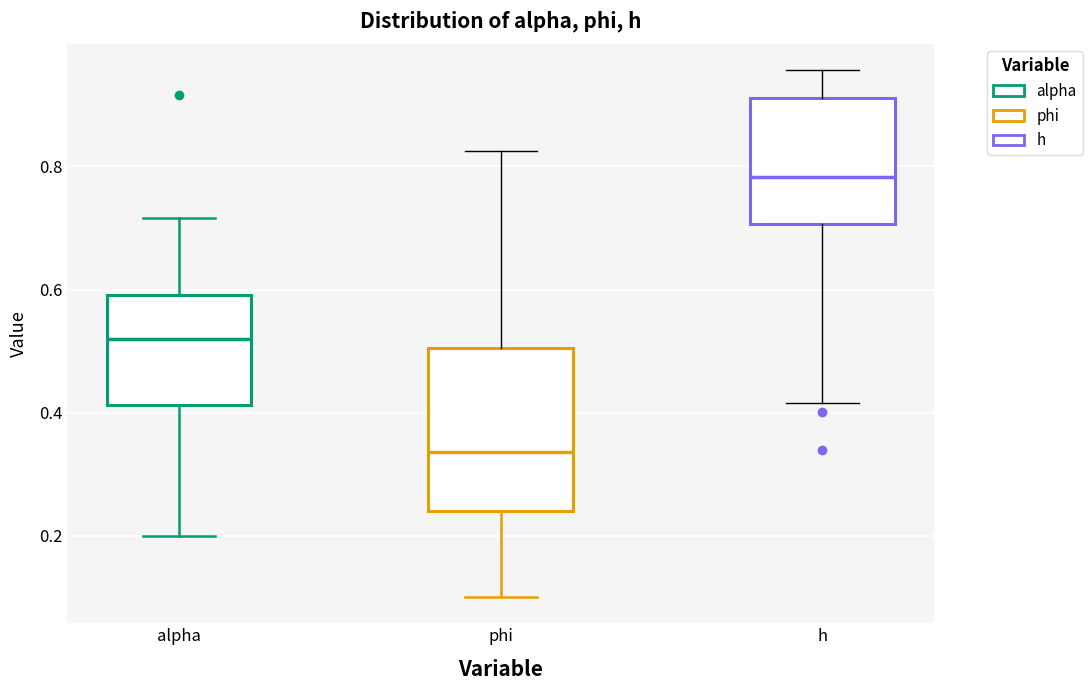

Which box's median line is the lowest?

phi